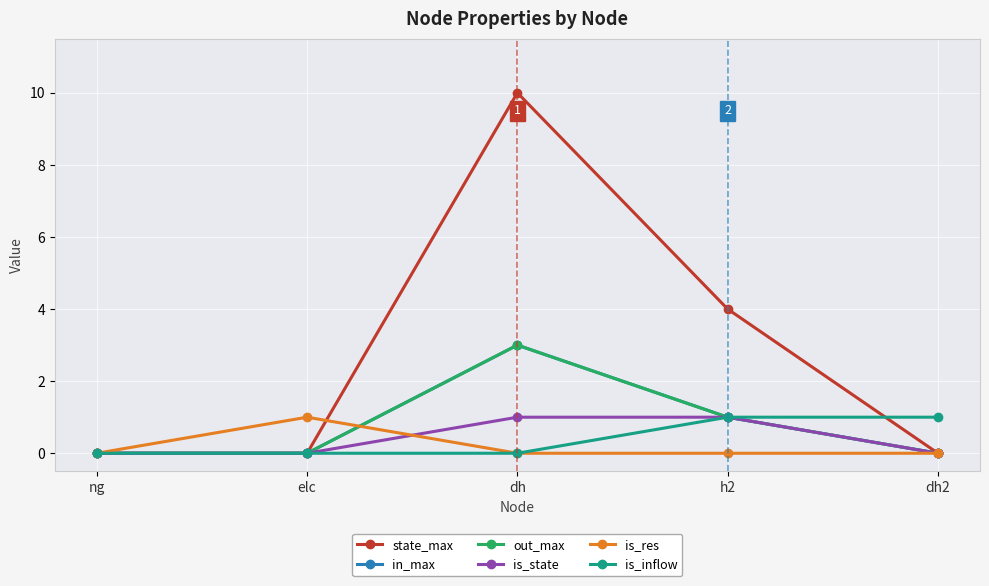

Does the chart have visible grid lines?

Yes